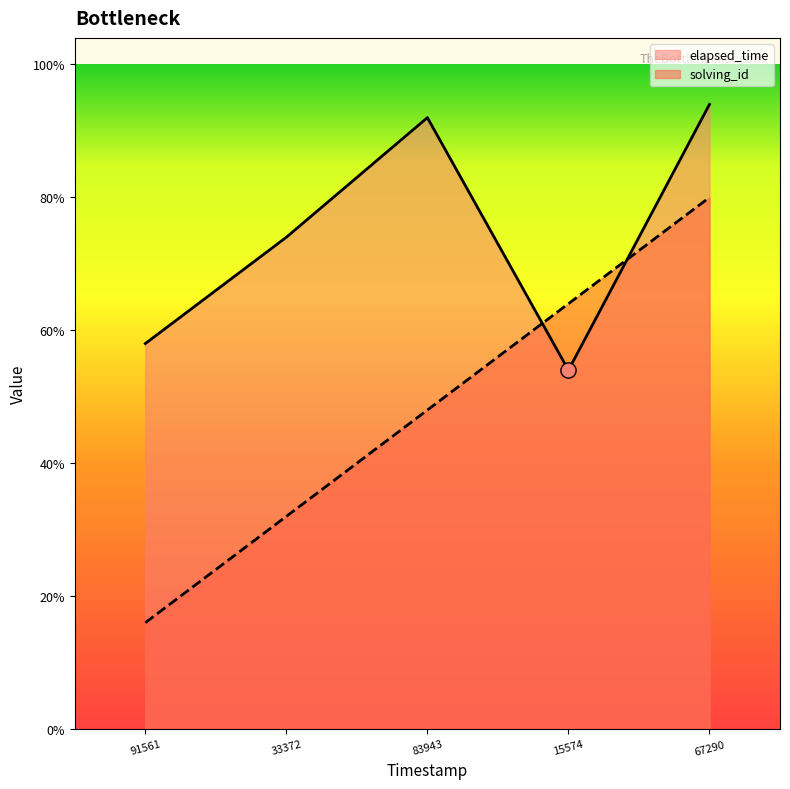

What are all the series names shown in the legend?

elapsed_time, solving_id